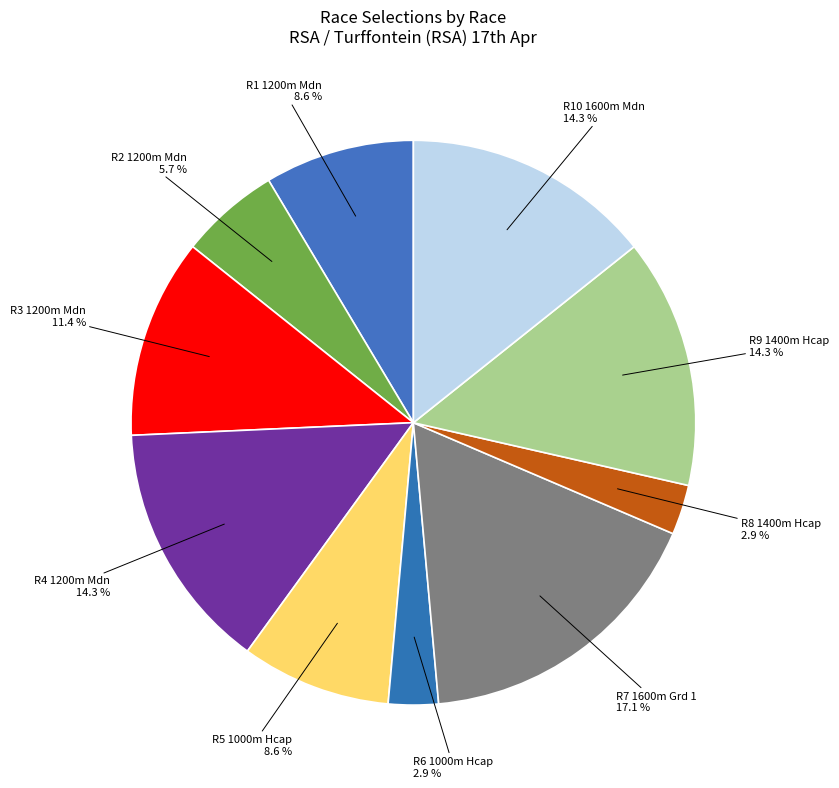

The R9 1400m Hcap slice represents 14% of the pie. True or false?

True